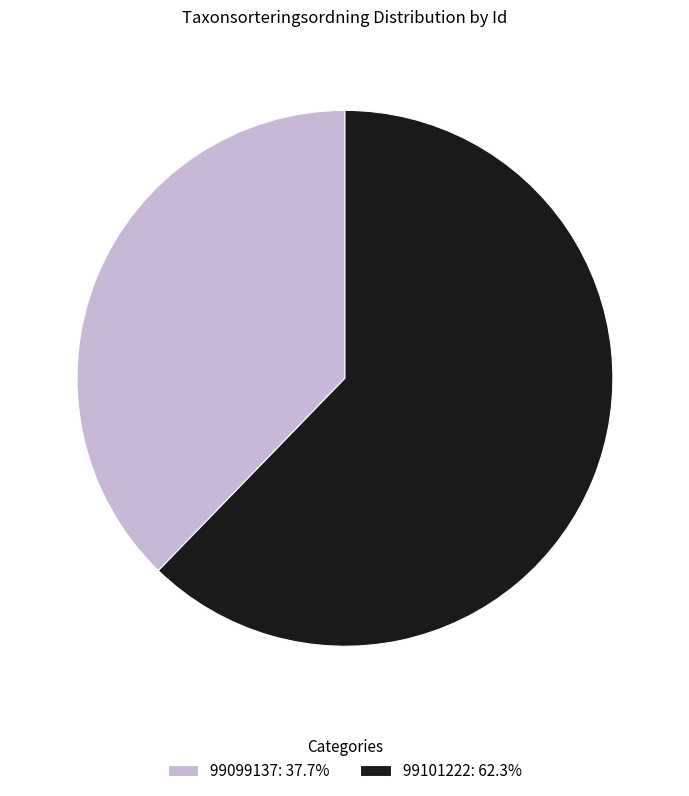

Which slice is the smallest?

99099137